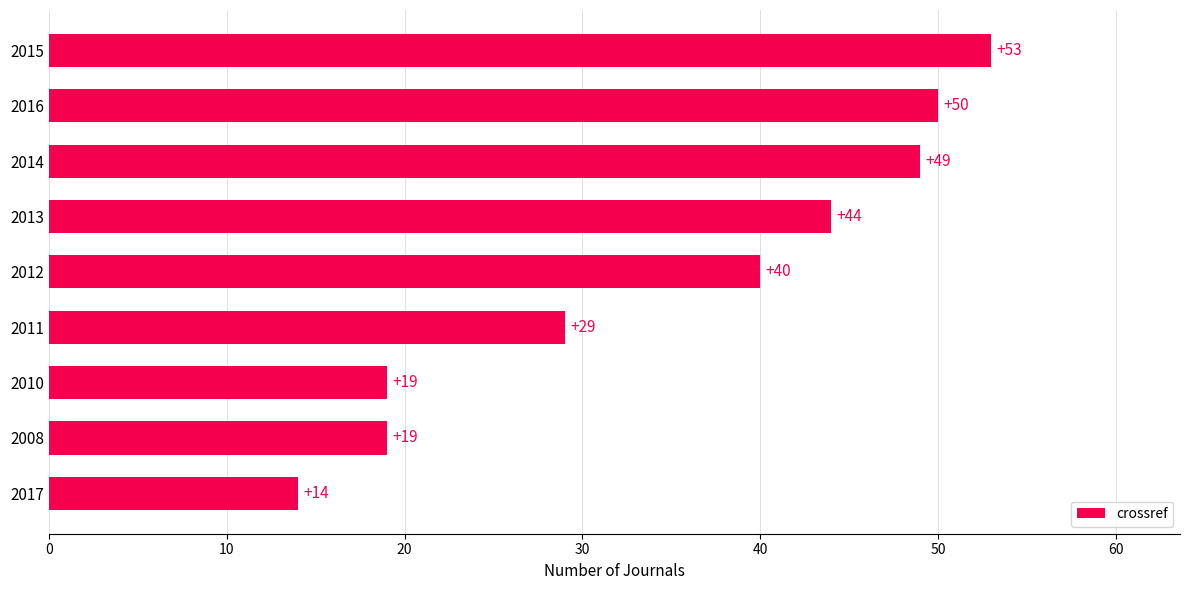

Are the bars horizontal?

Yes